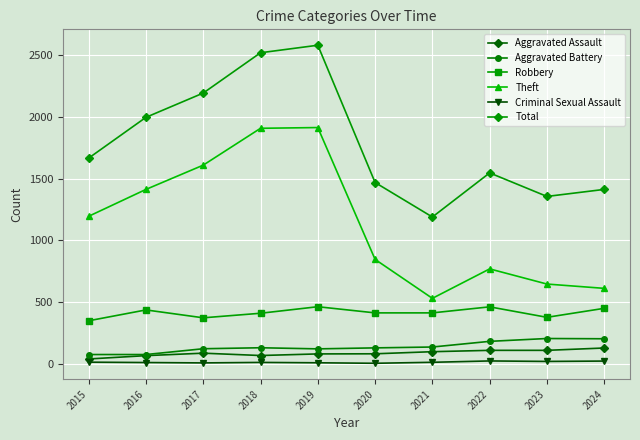

What is the difference between the second highest and minimum values in the Aggravated Battery series?

128